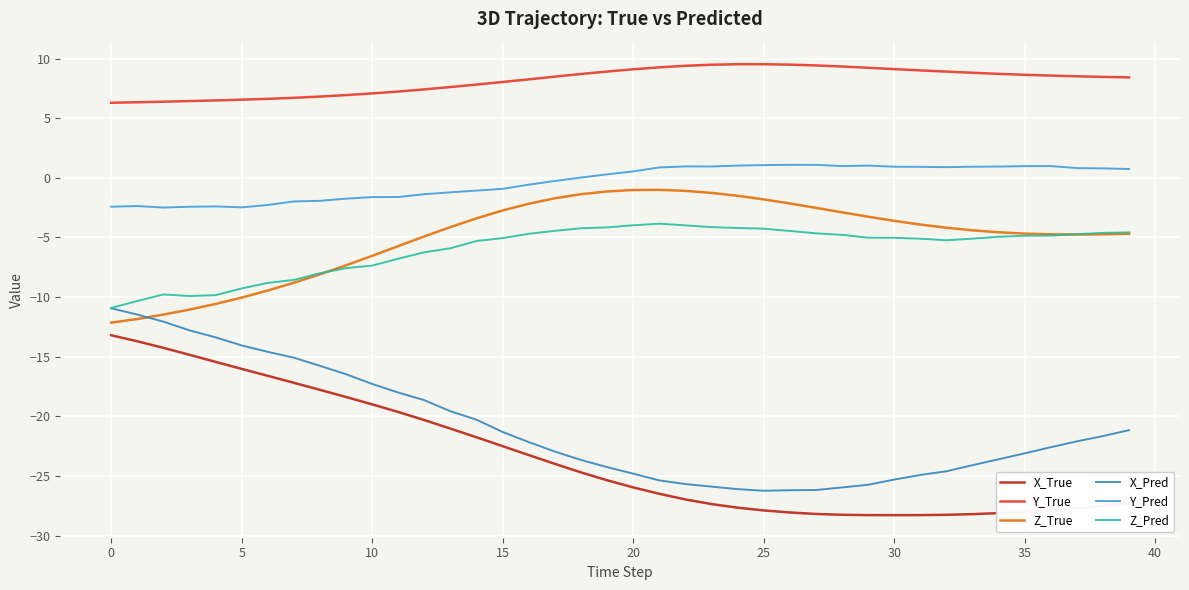

Rank the series by their maximum value, from highest to lowest.

Y_True, Y_Pred, Z_True, Z_Pred, X_Pred, X_True